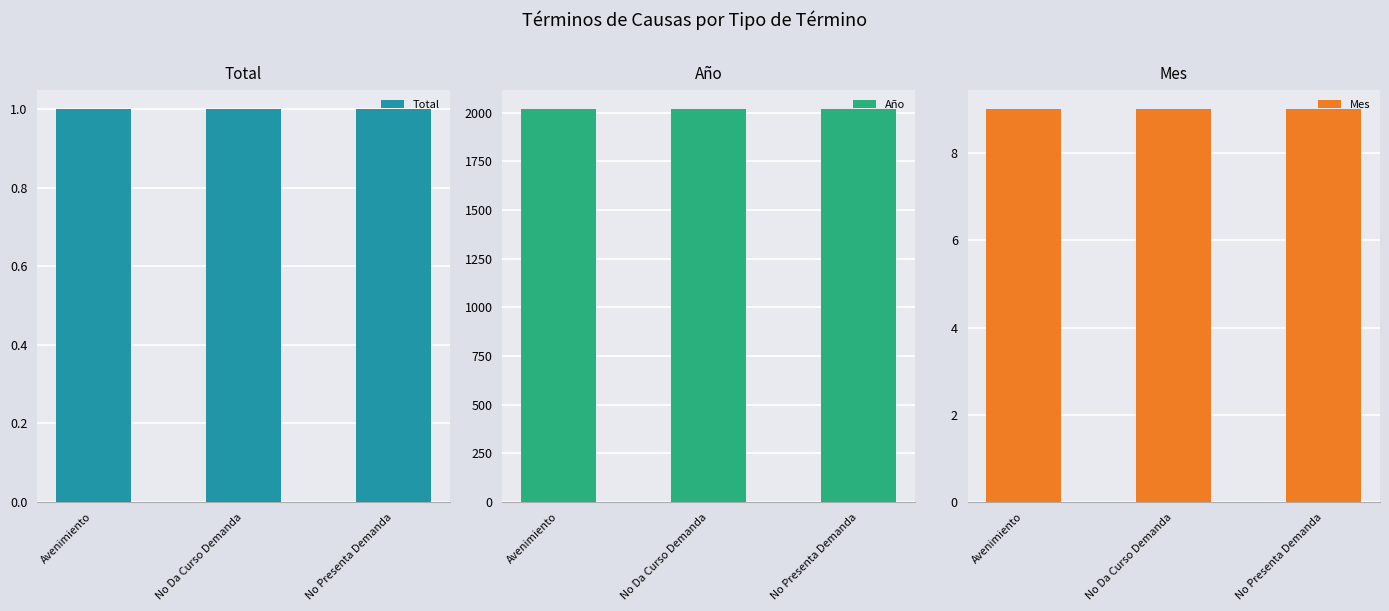

Reading left to right, transcribe all the data shown in this chart.

Total: Avenimiento=1	No Da Curso Demanda=1	No Presenta Demanda=1
Año: Avenimiento=2017	No Da Curso Demanda=2017	No Presenta Demanda=2017
Mes: Avenimiento=9	No Da Curso Demanda=9	No Presenta Demanda=9